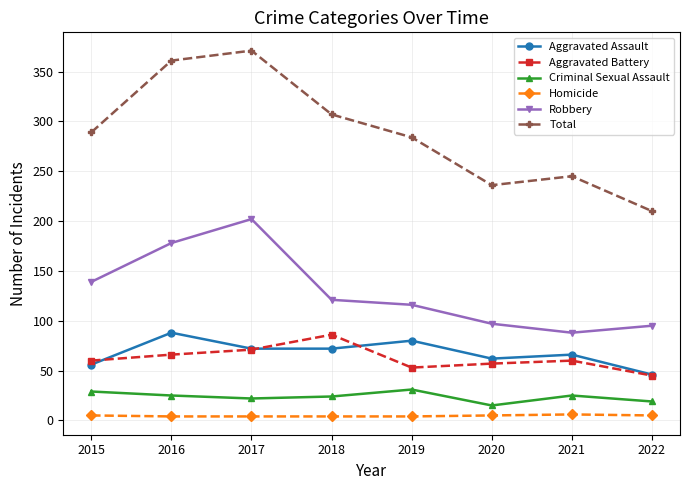

True or false: Criminal Sexual Assault and Aggravated Battery intersect in this chart.

False